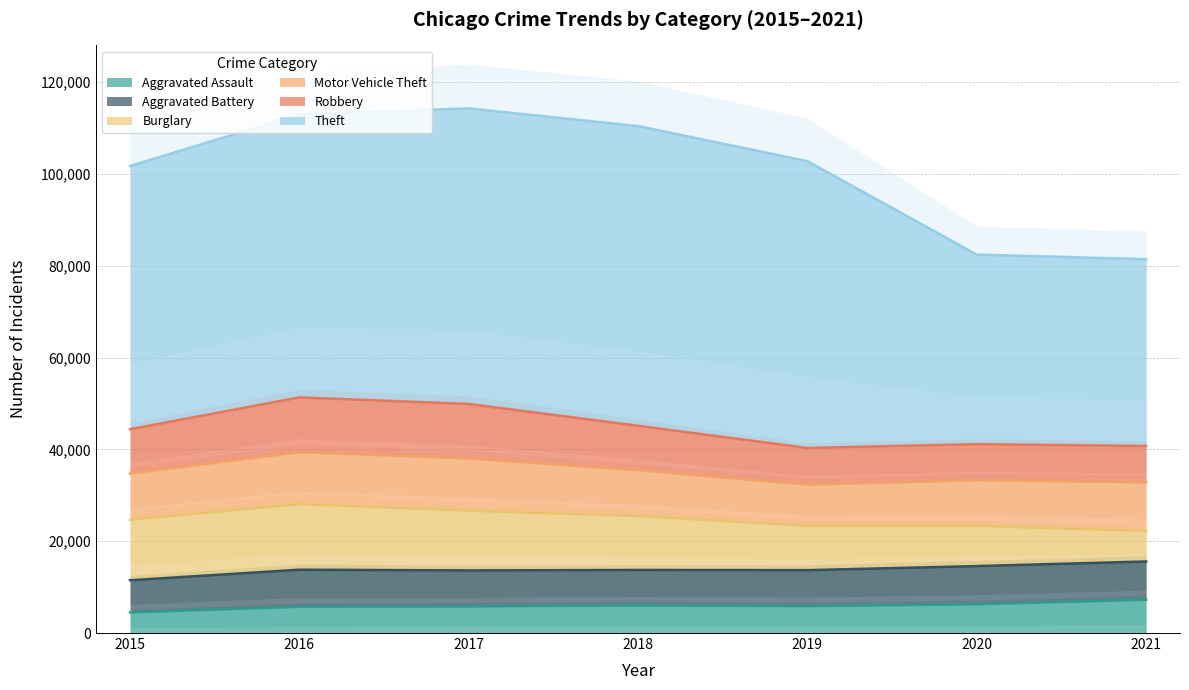

Is the value of Aggravated Battery at 2021 greater than the value of Aggravated Assault at 2016?

Yes